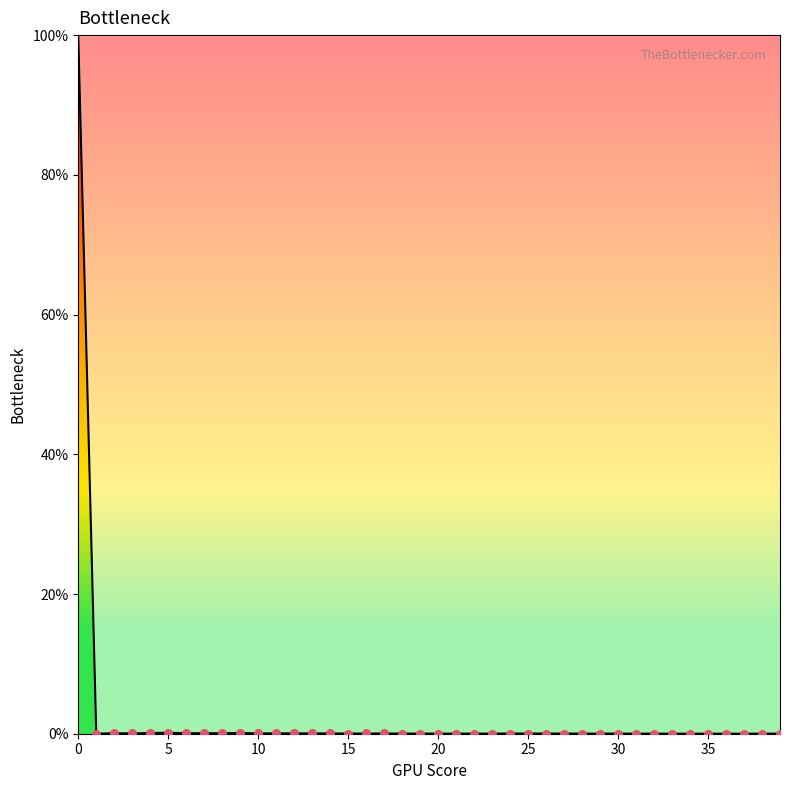

What is the maximum value shown in the chart?

100.0